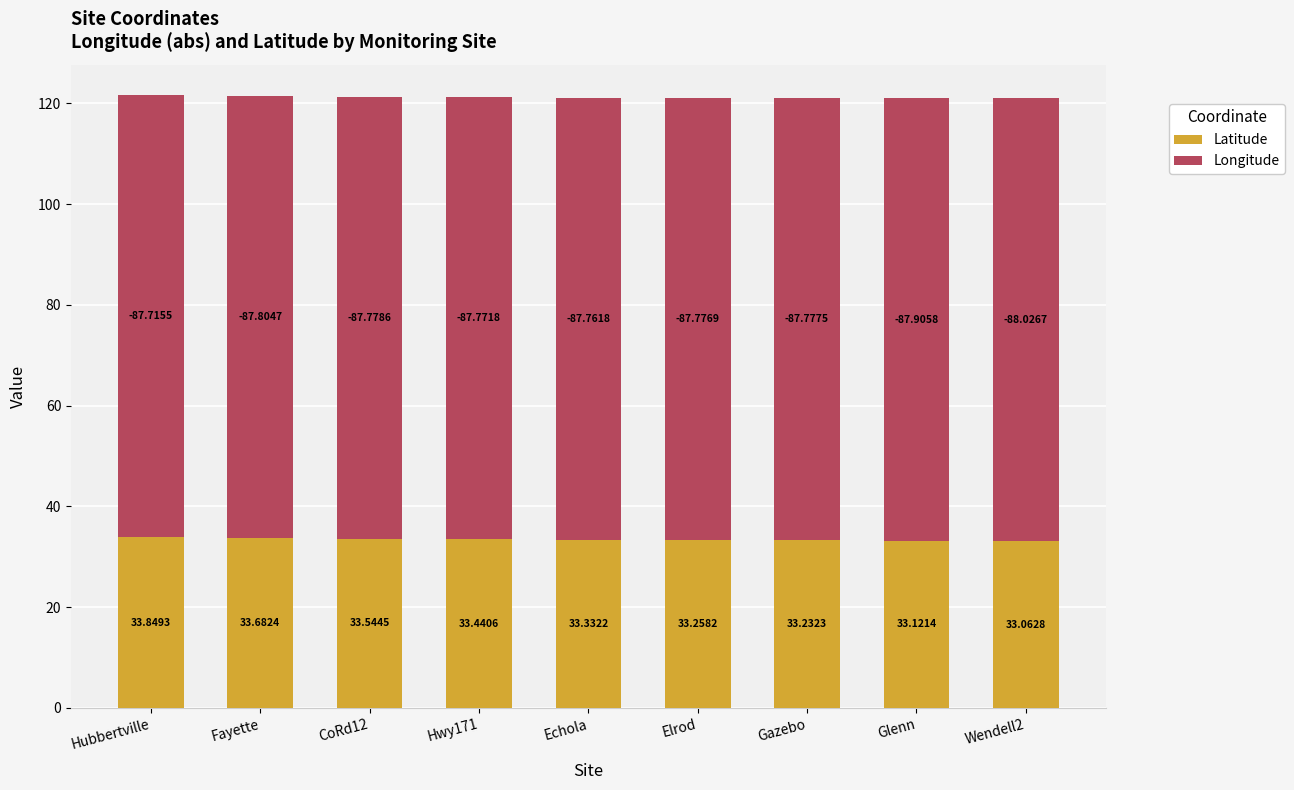

The value of Latitude at Elrod is 33.3. True or false?

True